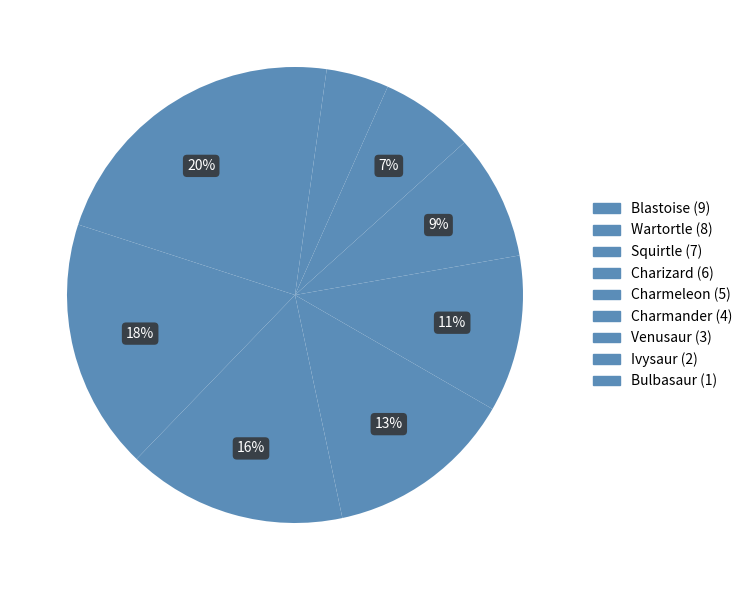

Does Bulbasaur represent more than half of the total?

No